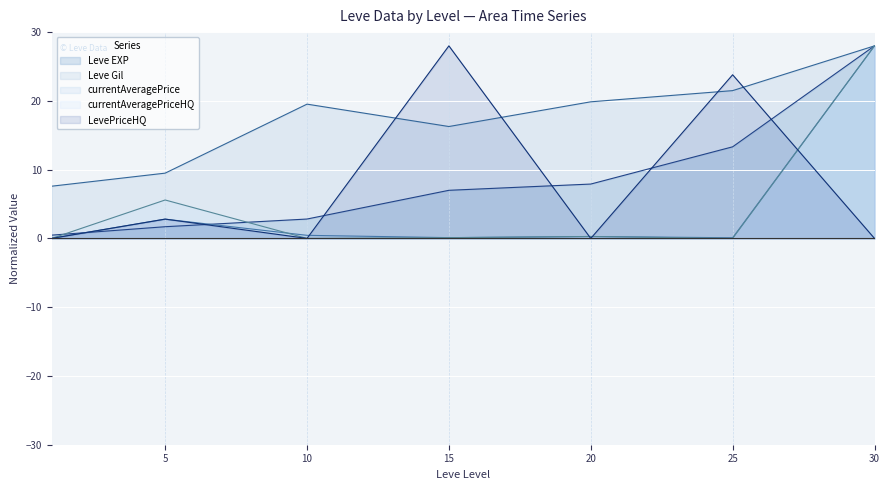

Which category has the highest value in the LevePriceHQ series?

15